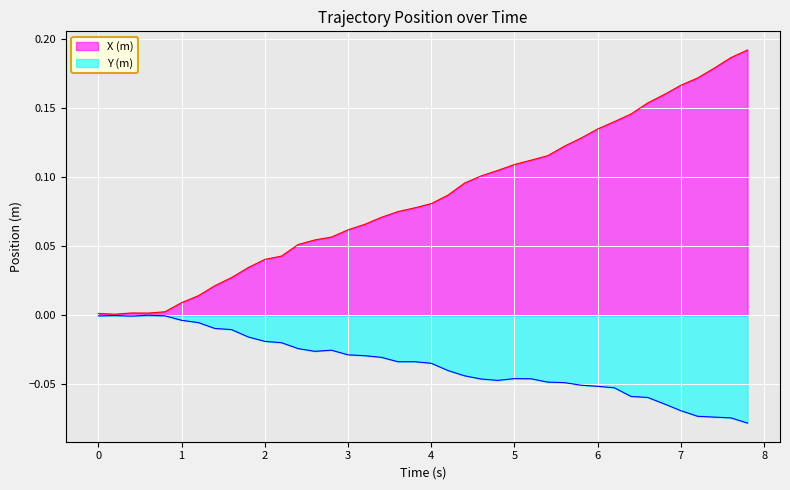

True or false: Y (m) and X (m) intersect in this chart.

False